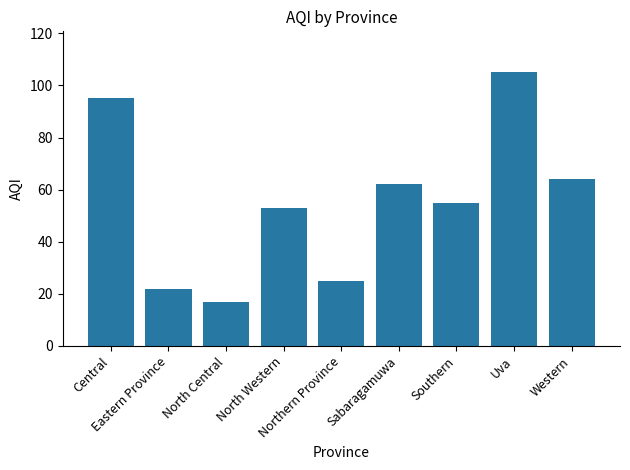

How many bars are there in total?

9